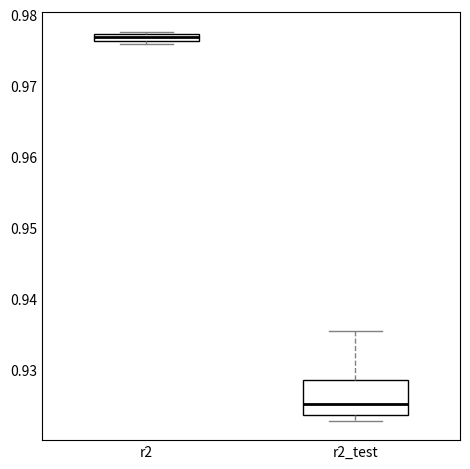

Where is the lower edge of the box for r2 on the y-axis? The values are not printed on the chart, so give them approximately, as read against the axis.

0.976